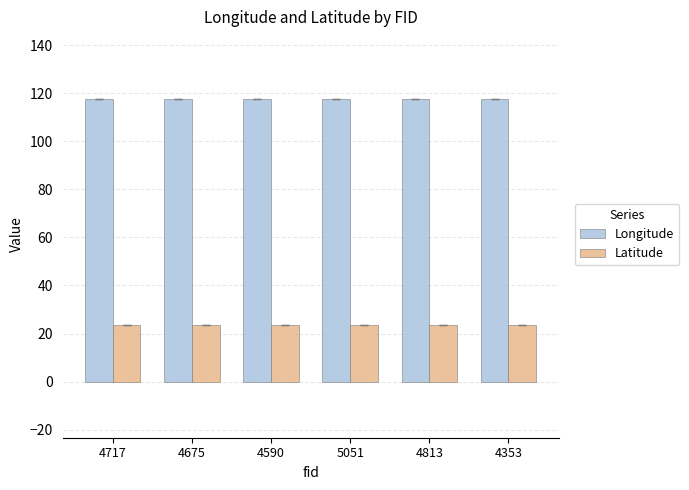

How many groups of bars are there?

6